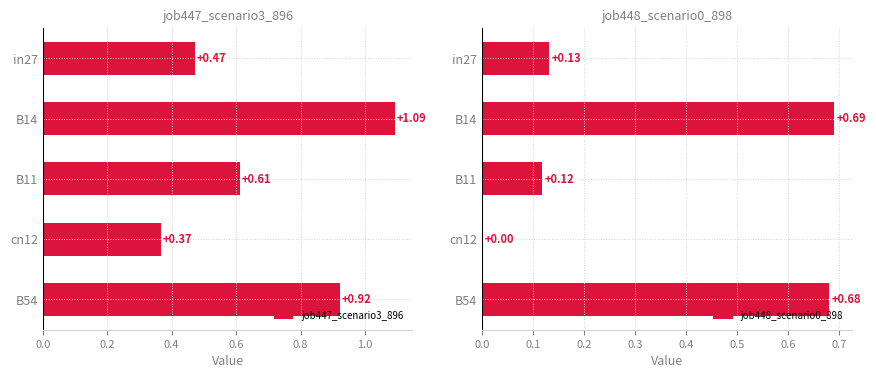

What is the average value of the job447_scenario3_896 series?

0.7